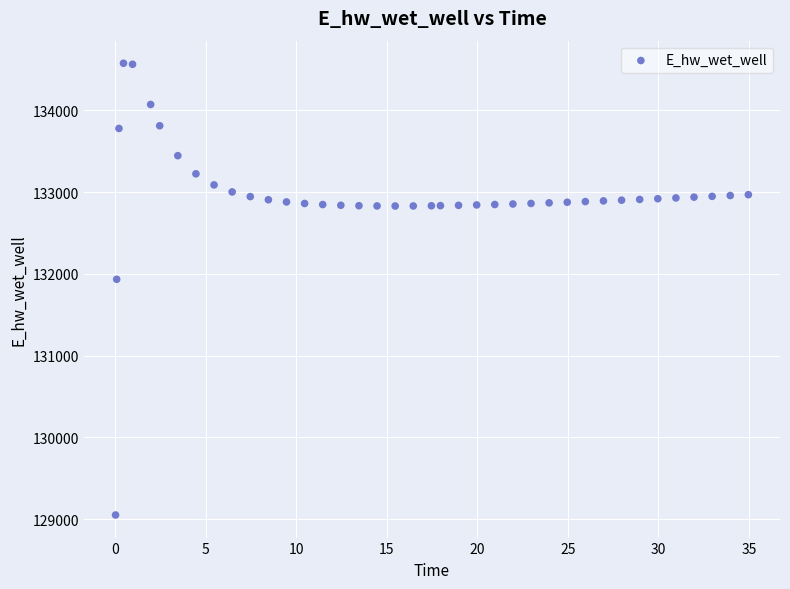

What is the range of X values (max minus min)?

34.9